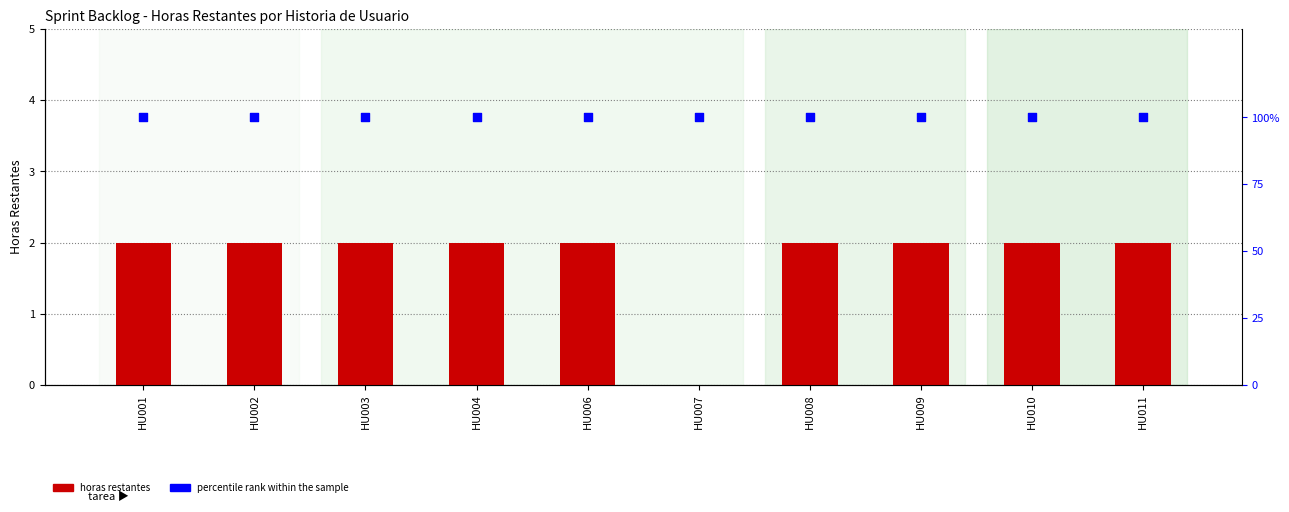

Is the value of percentile rank within the sample at HU001 greater than the value of horas restantes at HU004?

Yes